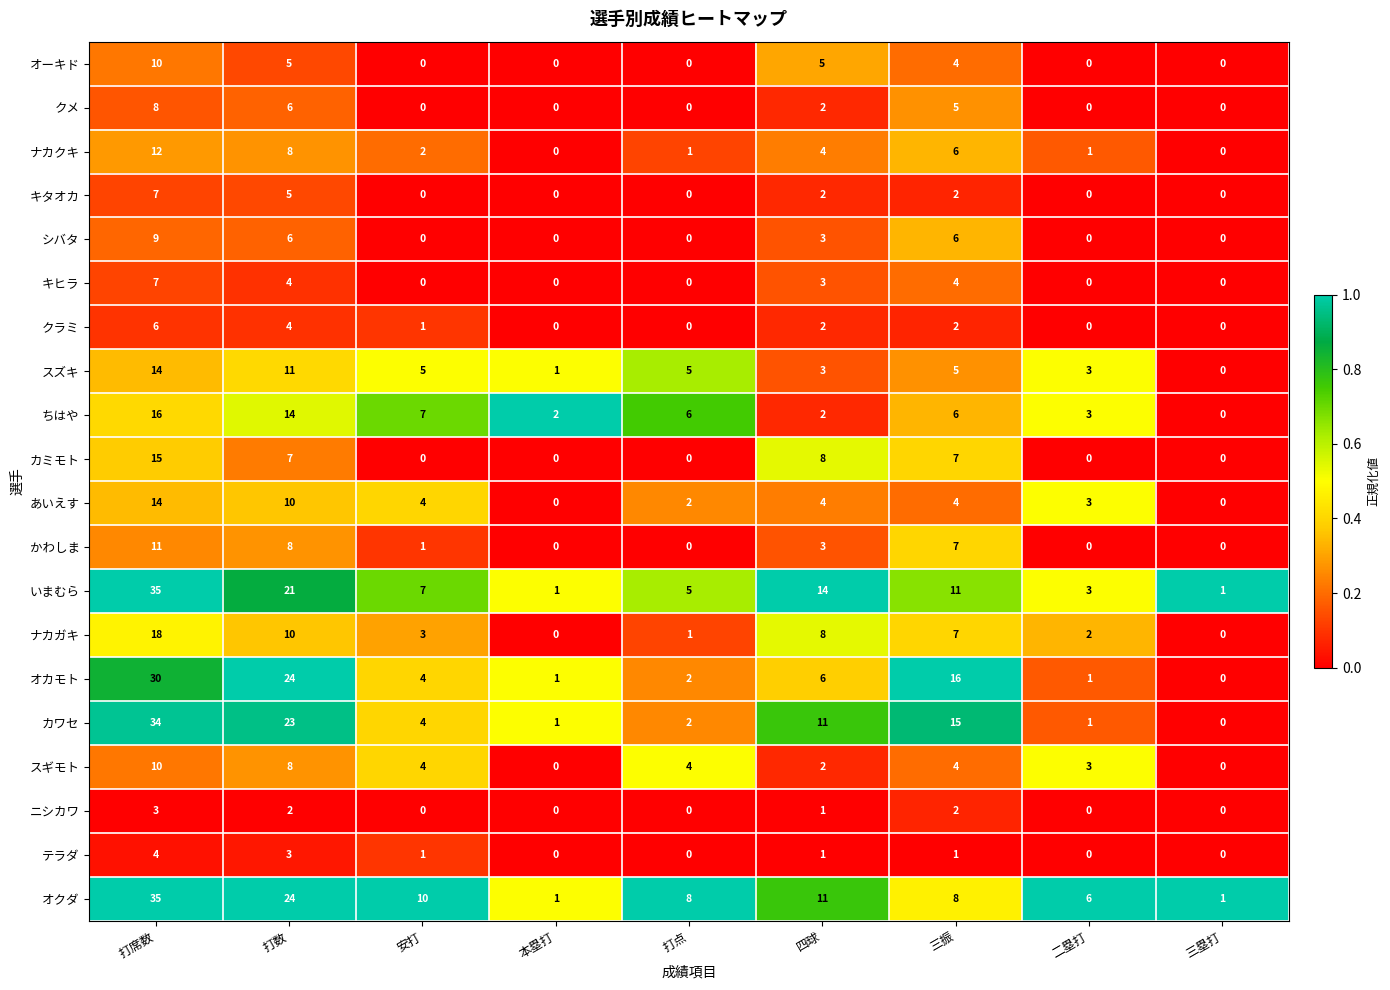

Count the number of data series in this chart.

20